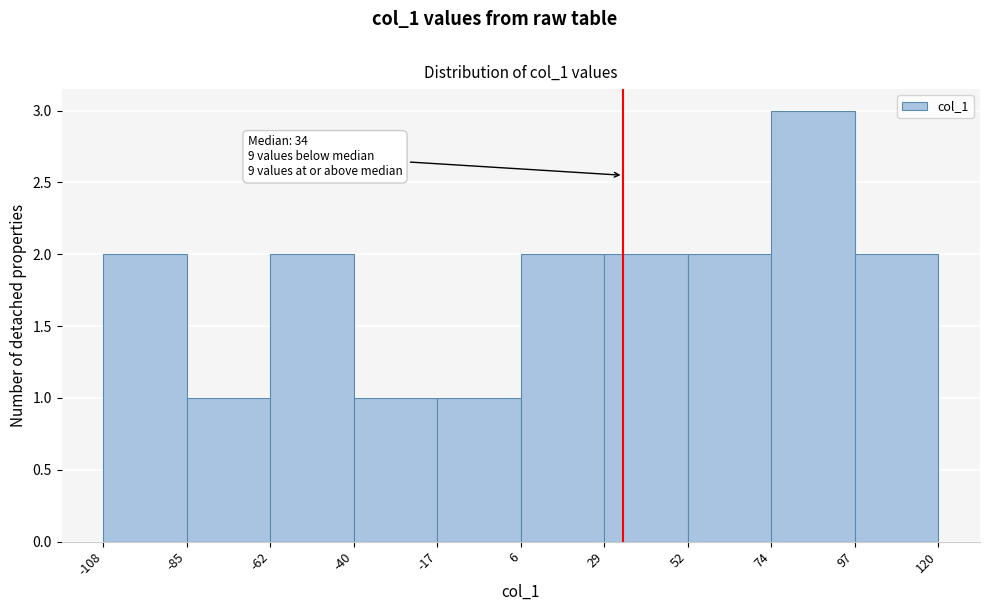

Over which range of the x-axis is the bar tallest?

74 to 97